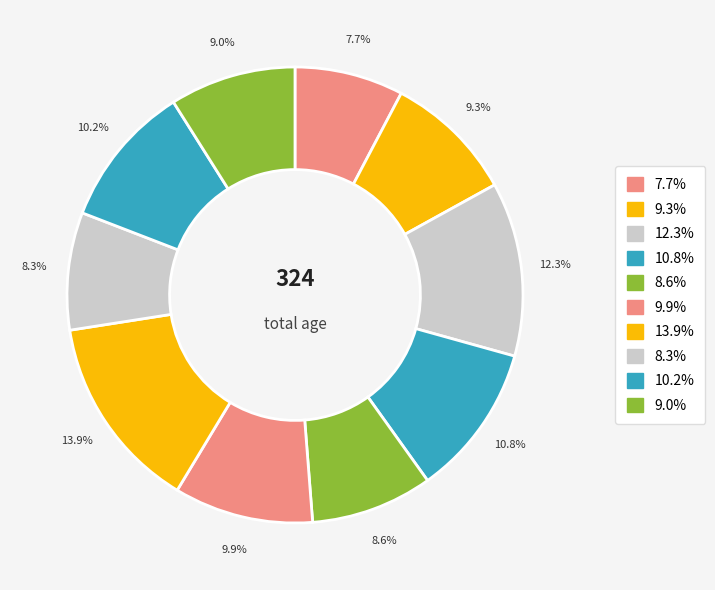

Which slice is the smallest?

7.7%